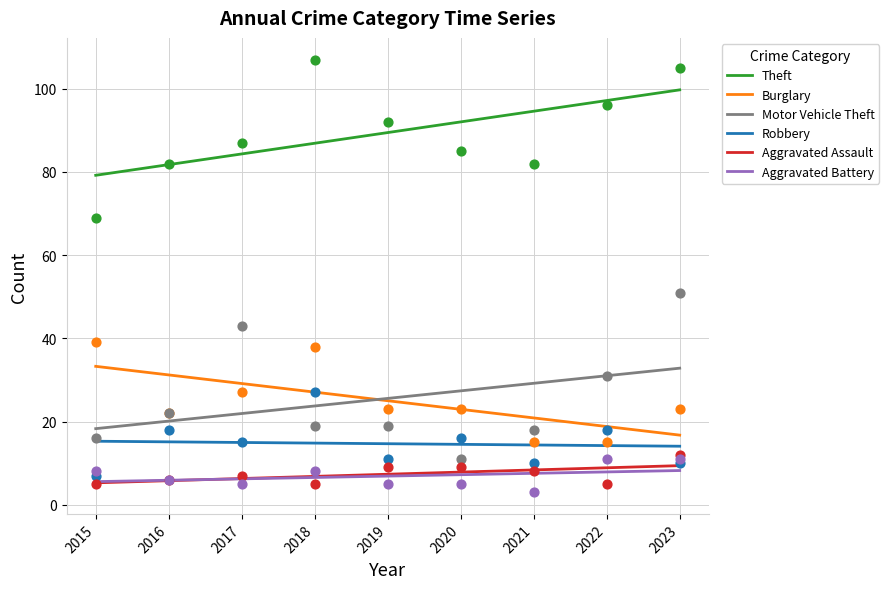

At how many categories does at least one series exceed 74?

9